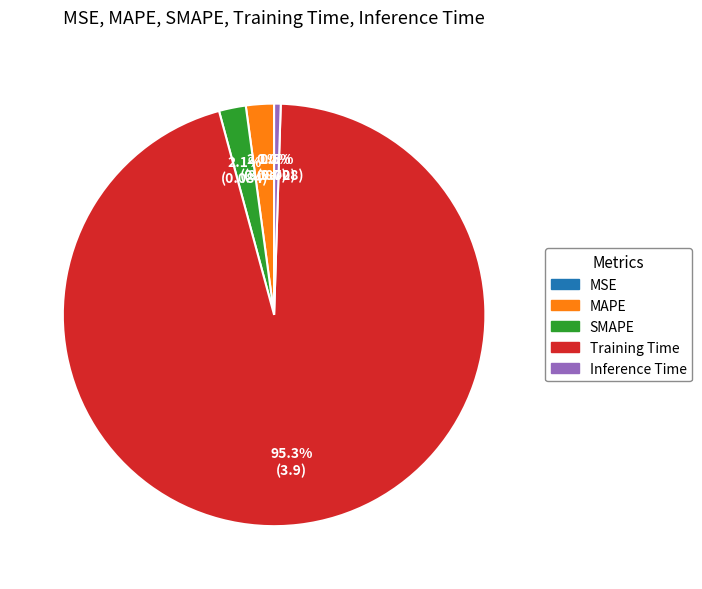

The MAPE slice represents 2% of the pie. True or false?

True